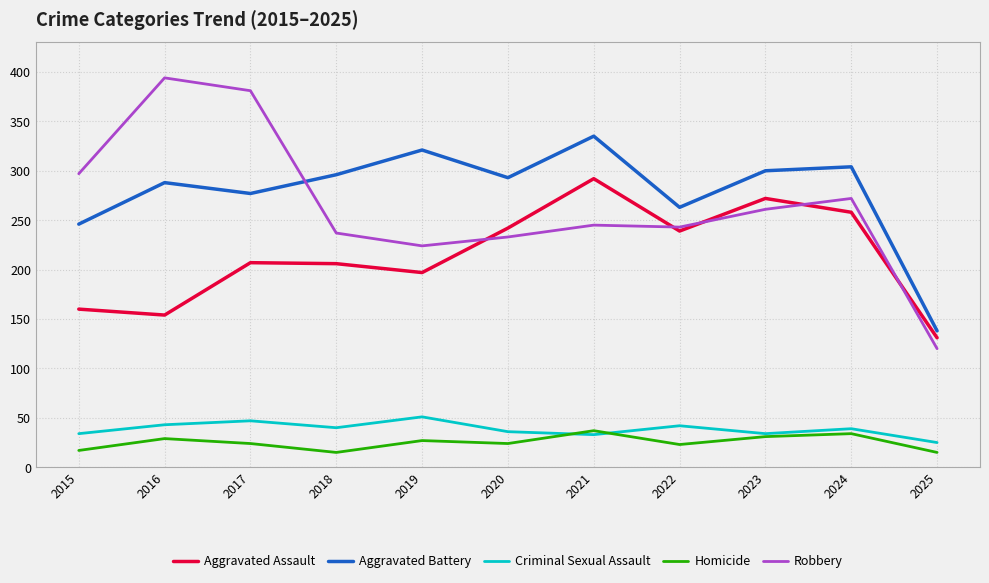

Is it true that Homicide equals 24 at 2017?

True